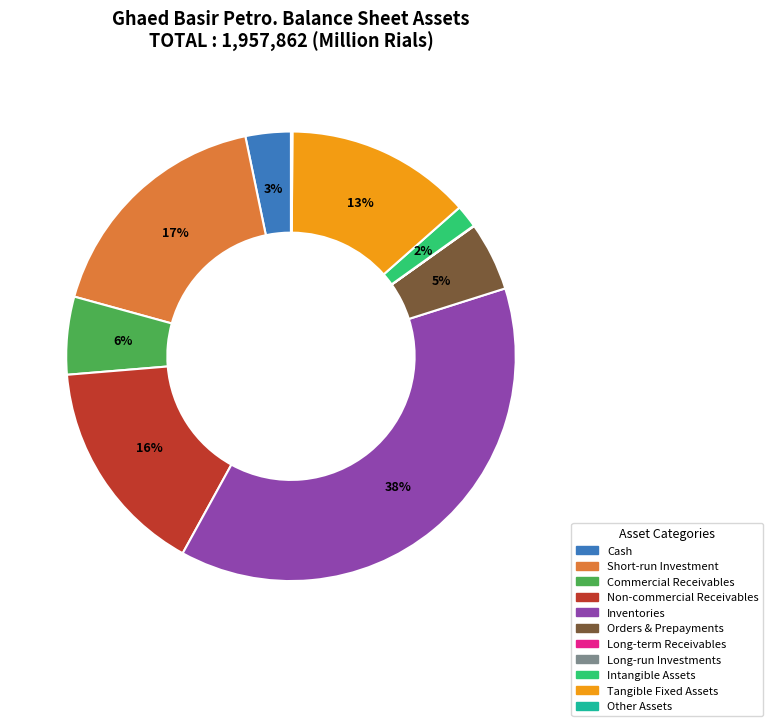

Which slice is the largest?

Inventories